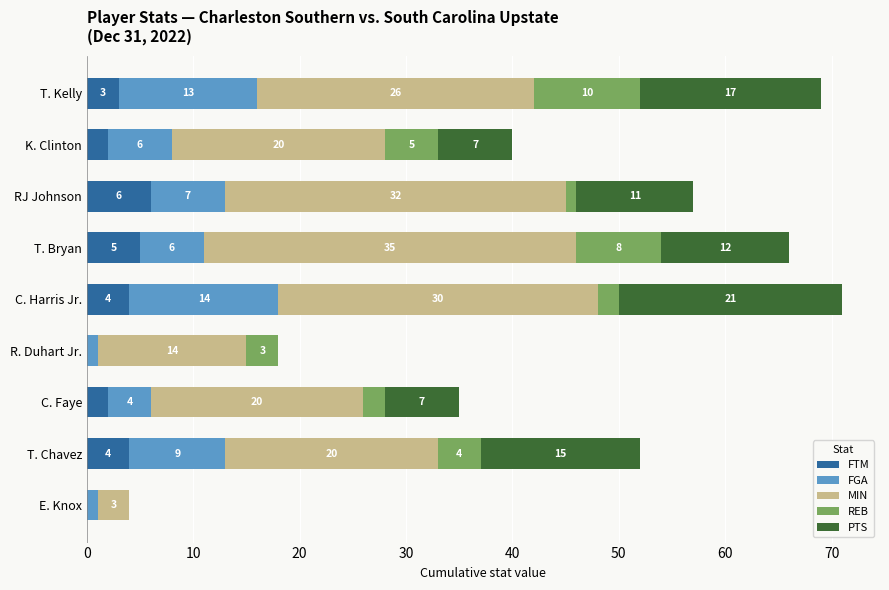

What is the total value across all series at E. Knox?

4